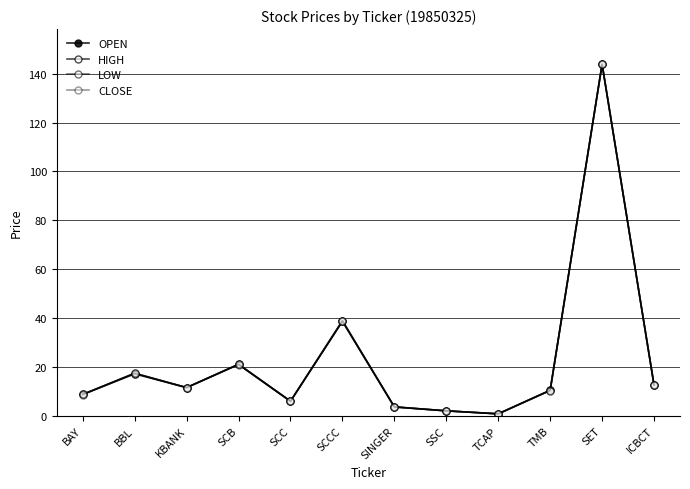

Is the value of OPEN at SCCC greater than the value of LOW at SINGER?

Yes